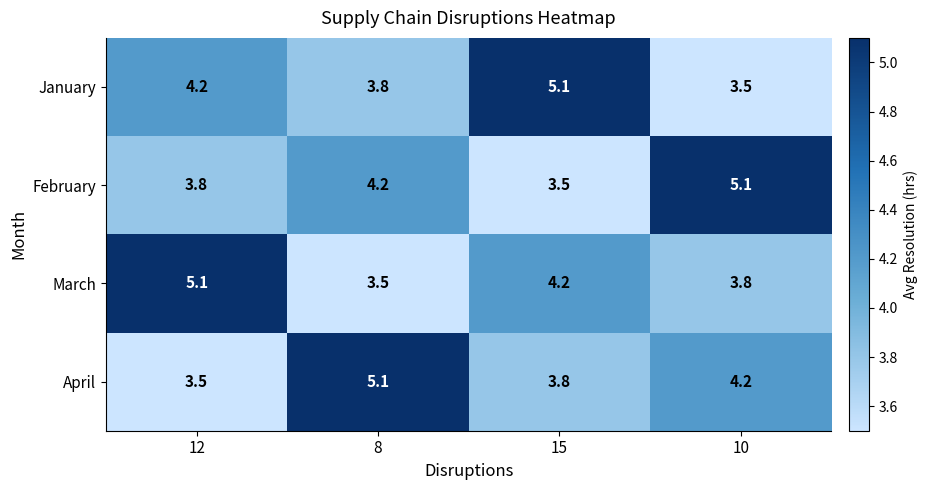

Rank the series at 10 from highest to lowest value.

February, April, March, January